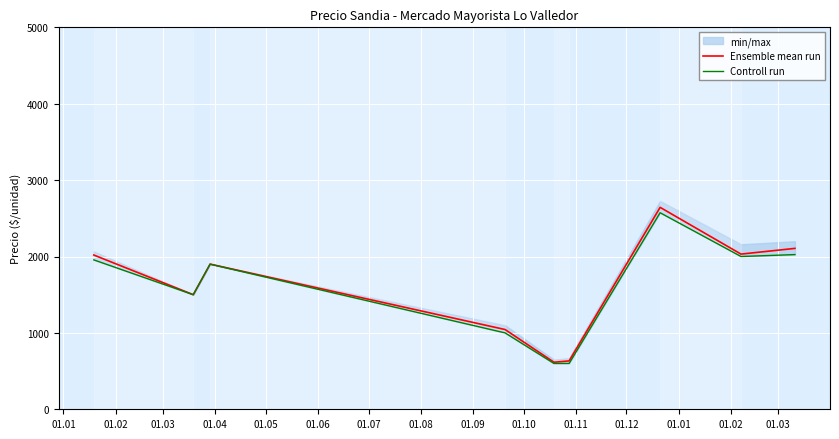

What is the difference between the maximum and minimum values in the Ensemble mean run series?

2027.4